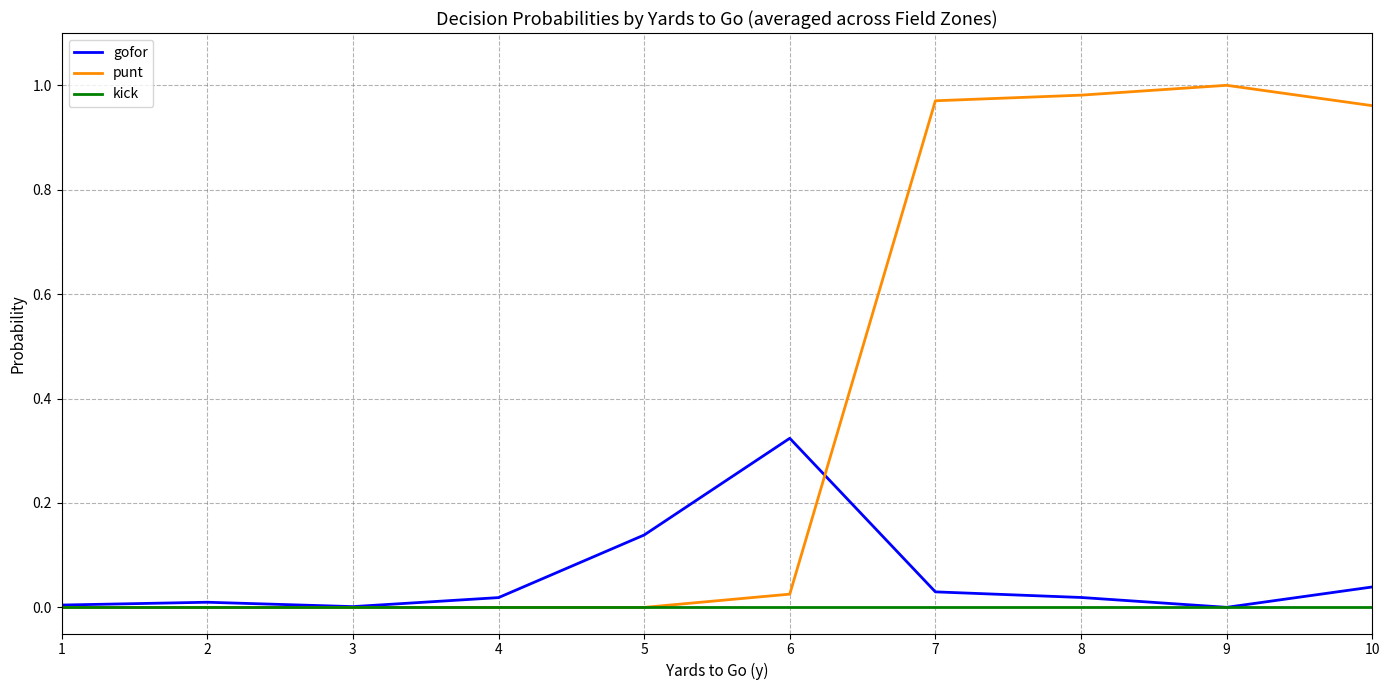

Which category has the highest value in the gofor series?

6